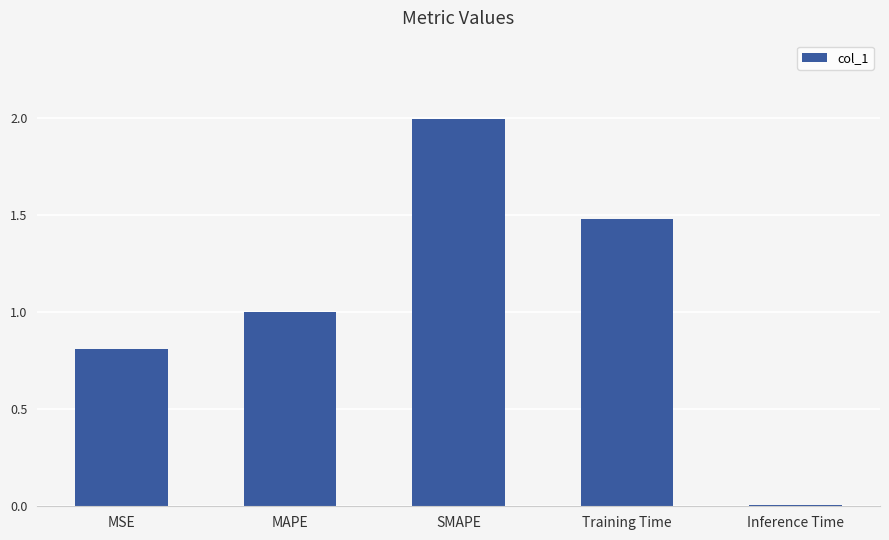

What is the label of the 4th bar from the left?

Training Time